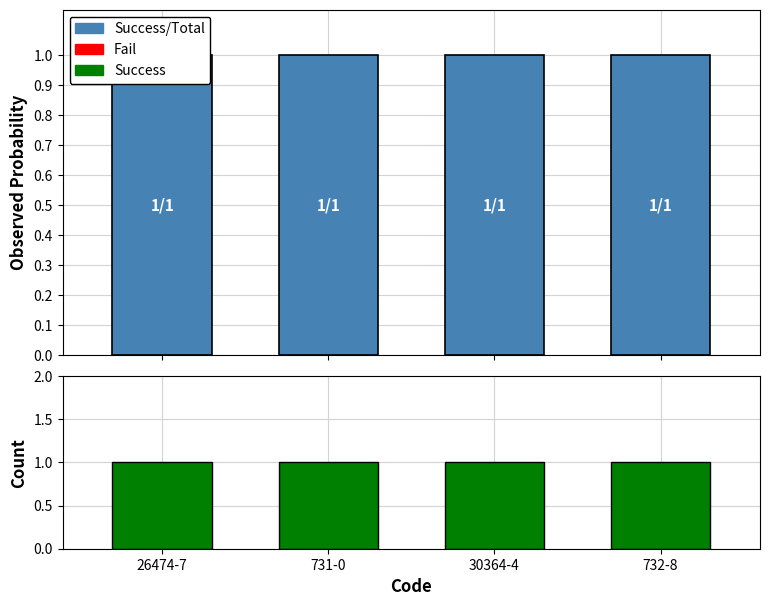

Which category has the highest value across all series?

26474-7